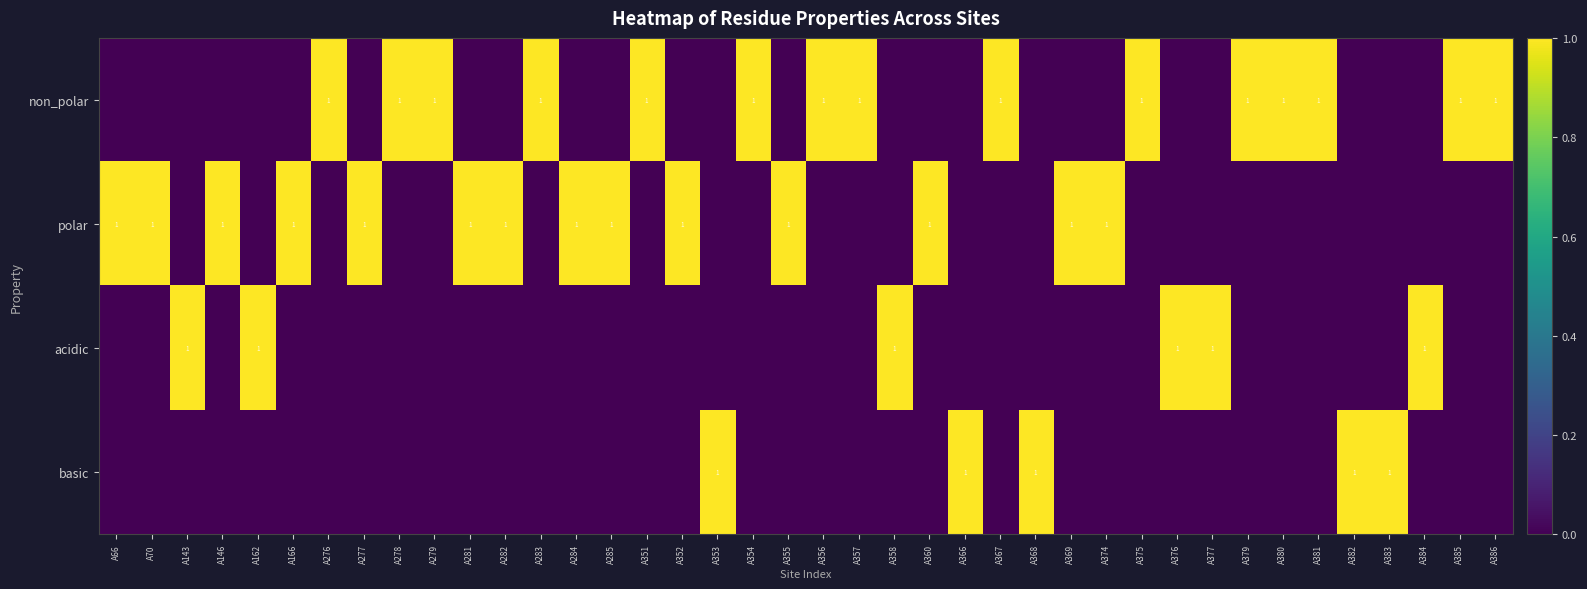

Is it true that polar equals 1 at A352?

True